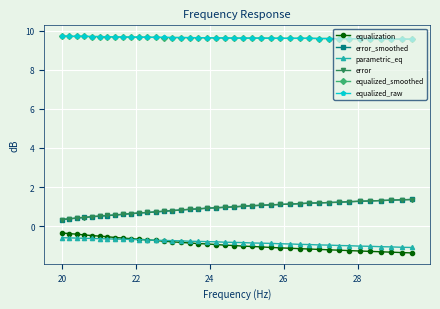

What is the difference between the second highest and second lowest values in the error series?

1.0